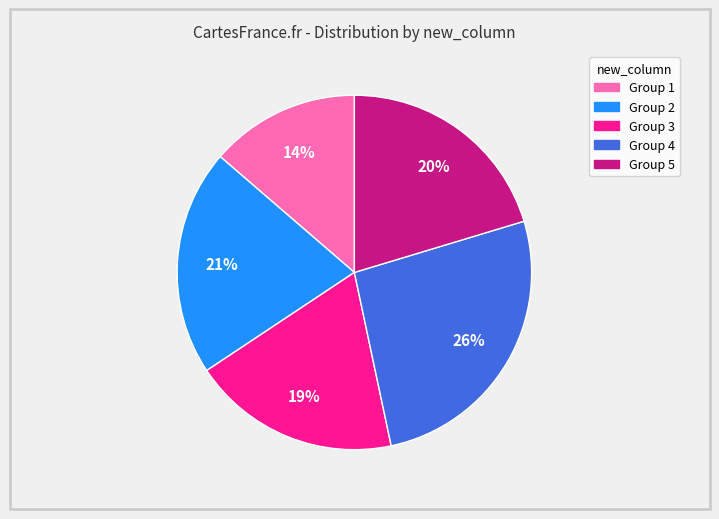

To the nearest percent, what is the average slice percentage?

20%